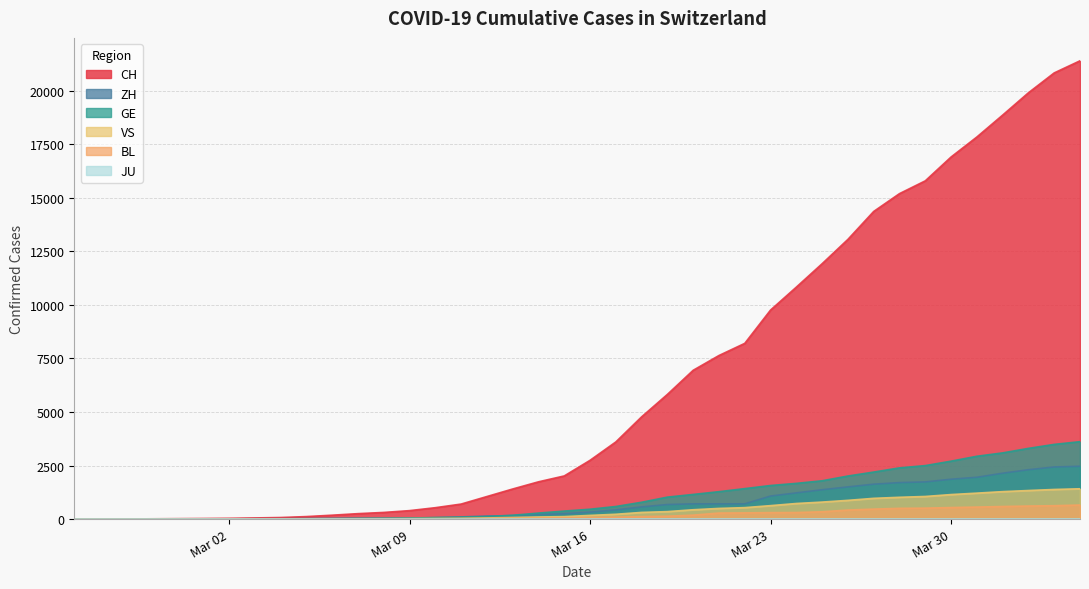

What is the greatest value displayed?

21398